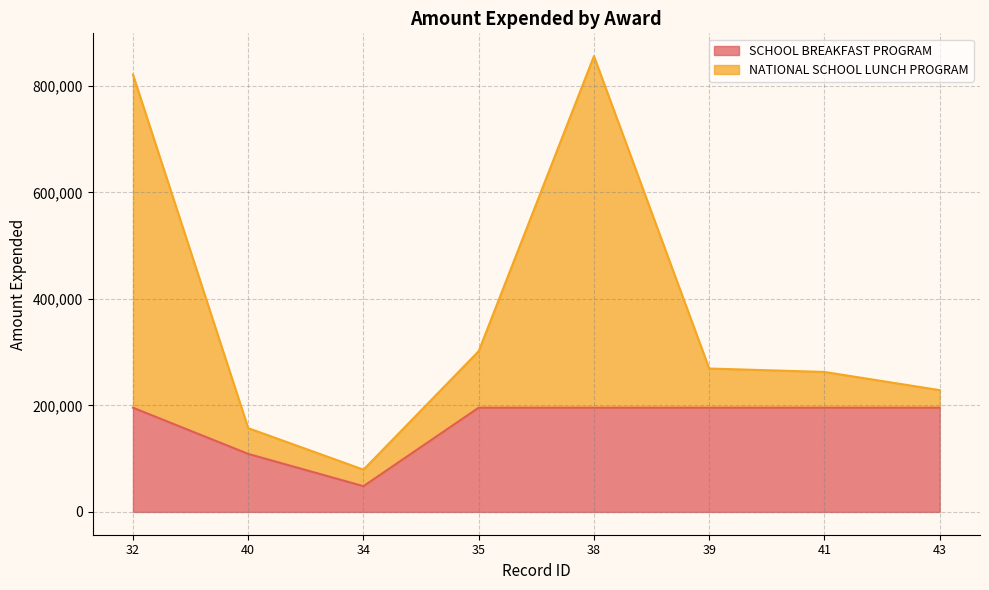

Which has a higher value, 34 or 41?

41